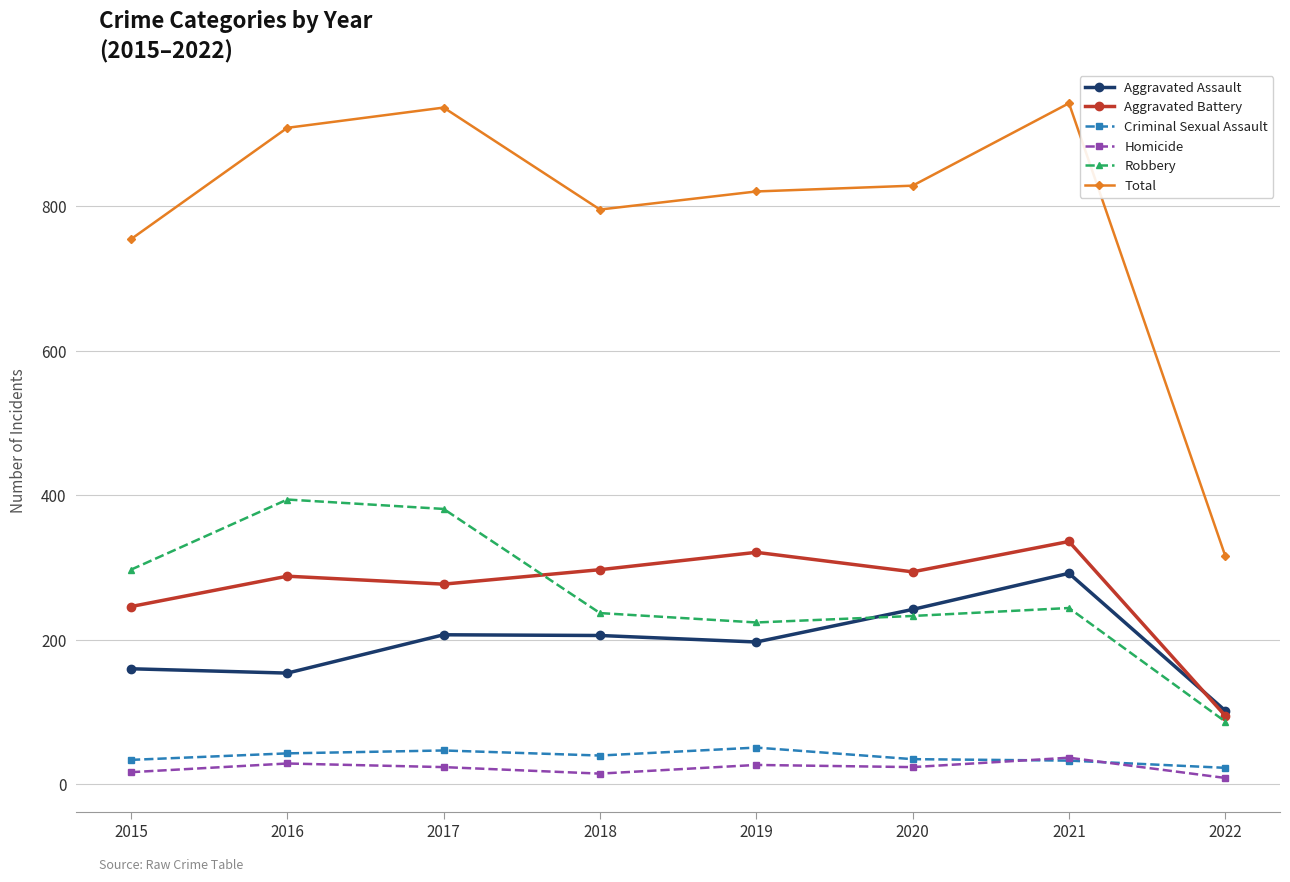

The value of Aggravated Battery at 2022 is 95. True or false?

True